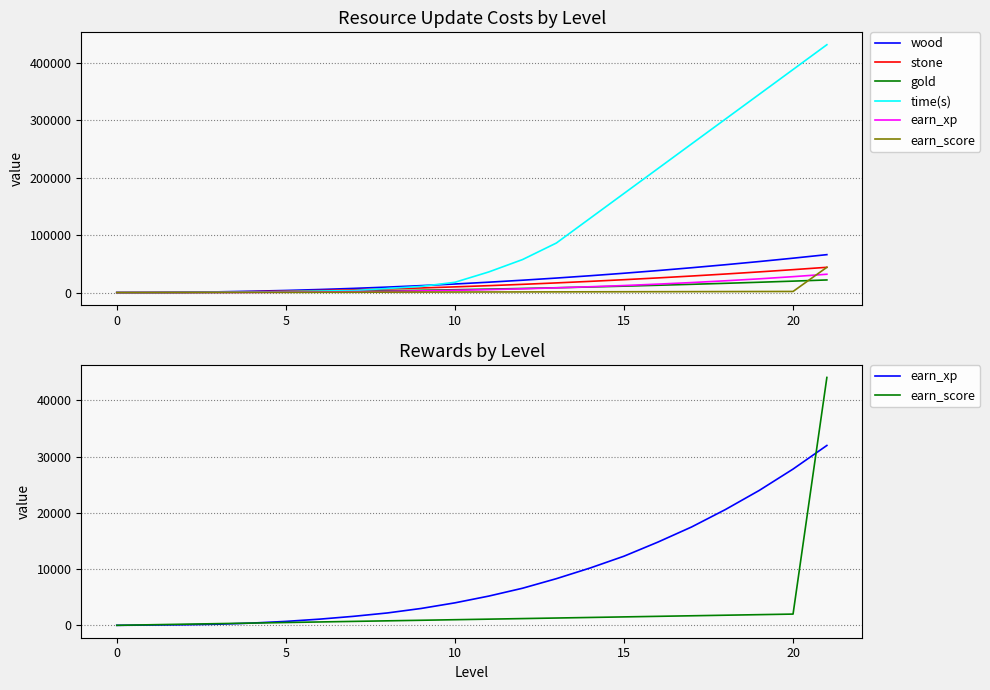

True or false: earn_xp and time(s) cross at least once.

False